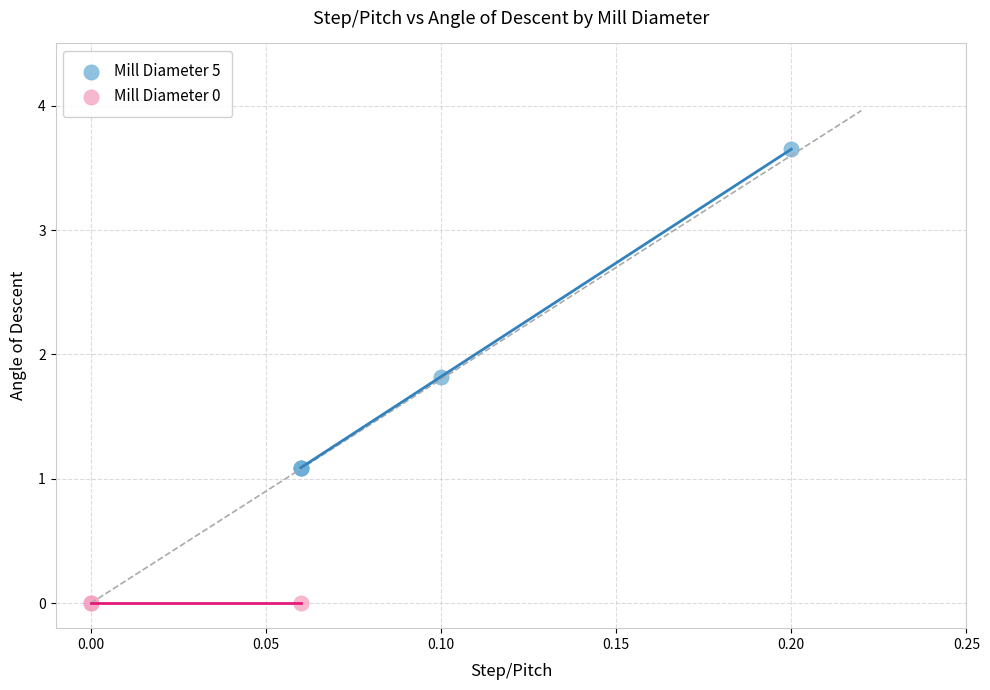

Which series contains the highest Y value?

Mill Diameter 5